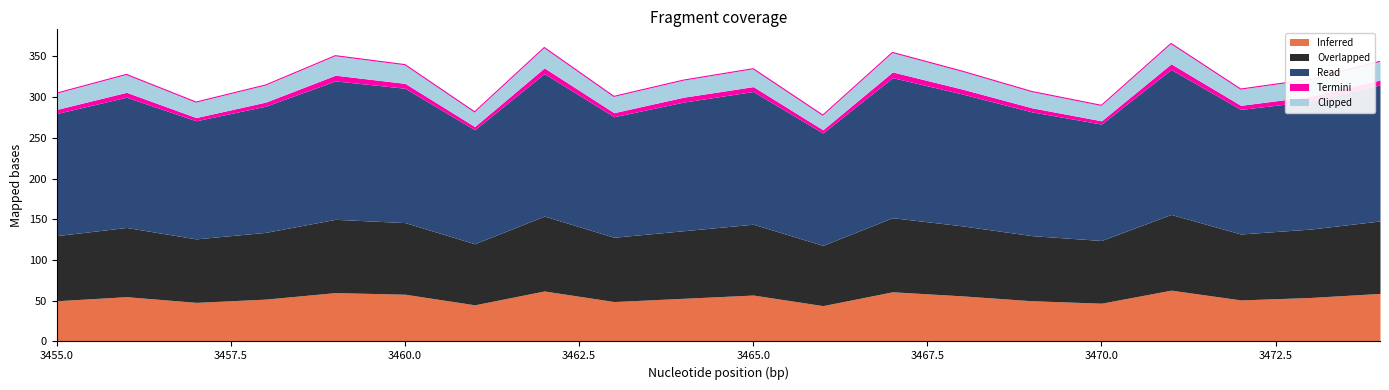

What is the sum of the Inferred values at 8 and 5?

107